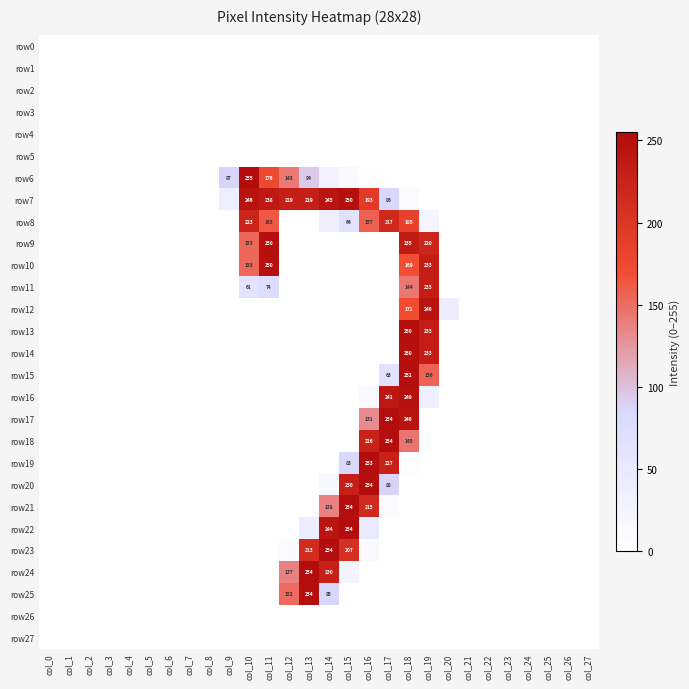

The value of row12 at col_18 is 306. True or false?

False